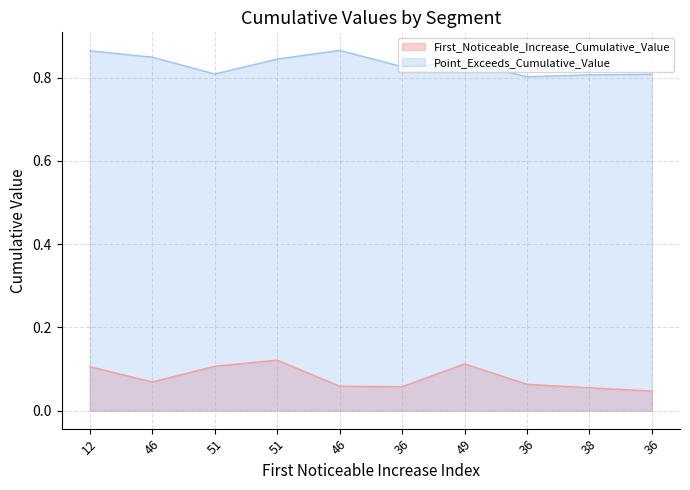

What is the average value of the First_Noticeable_Increase_Cumulative_Value series?

0.1